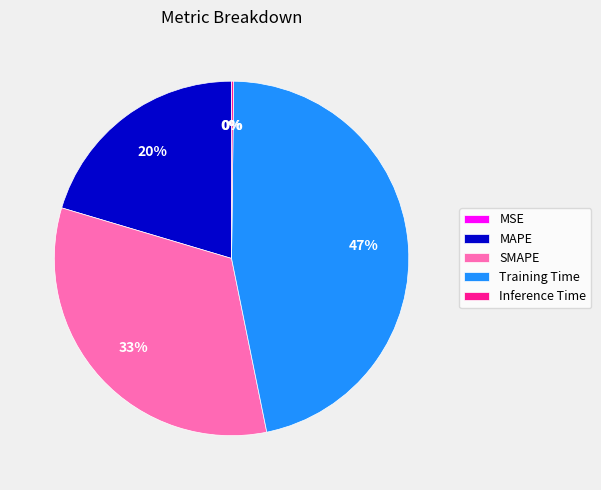

What is the ratio of the value at MAPE to the value at Training Time?

0.4